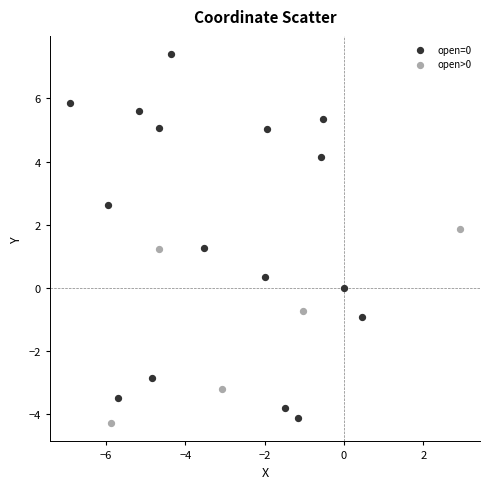

What are all the series names shown in the legend?

open=0, open>0